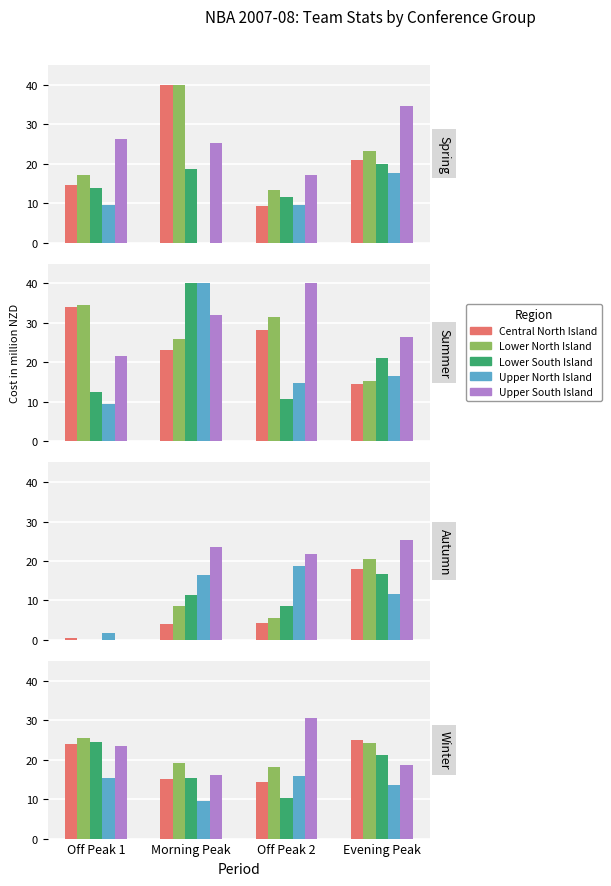

How many bars are there in each group?

5